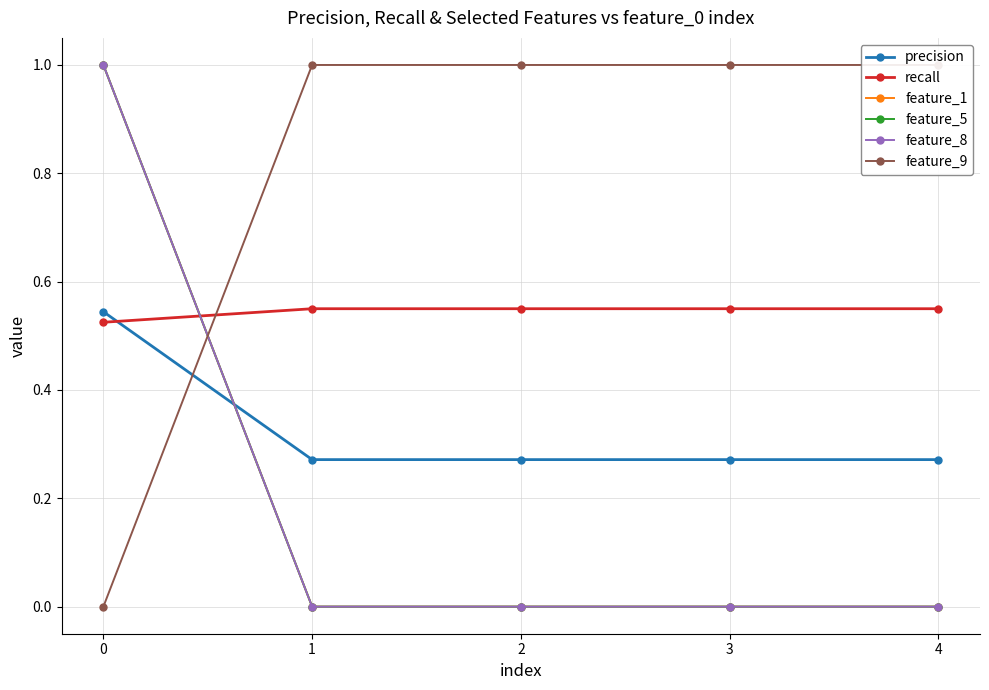

How many intersections are there between precision and feature_8?

1